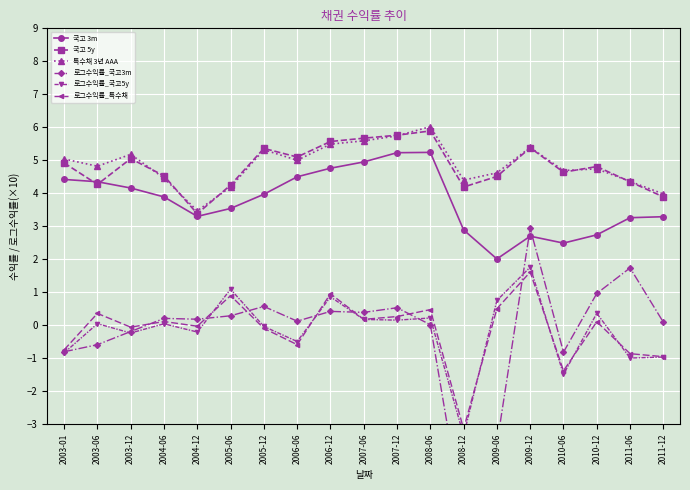

What is the sum of the 국고 5y values at 2006-12 and 2009-12?

10.9